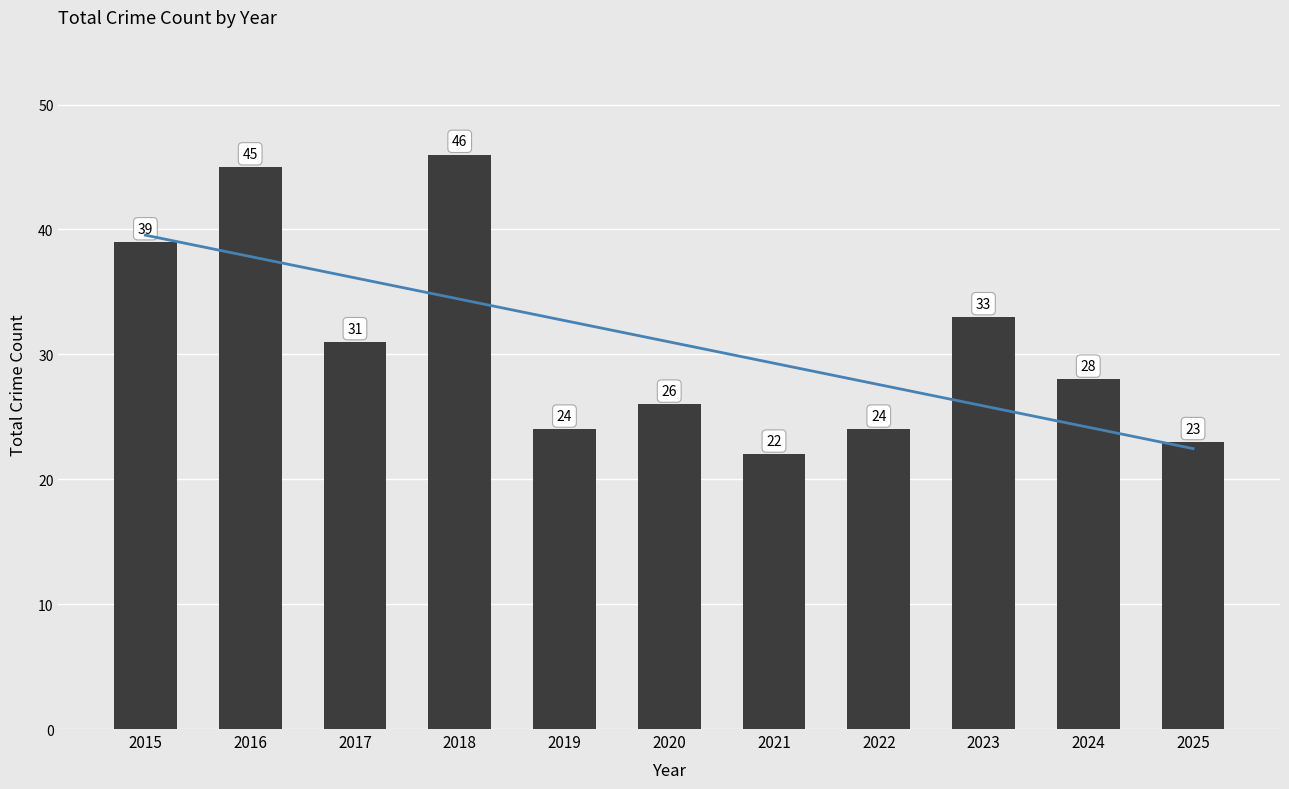

The Total series shows 46.0 at 2018. True or false?

True